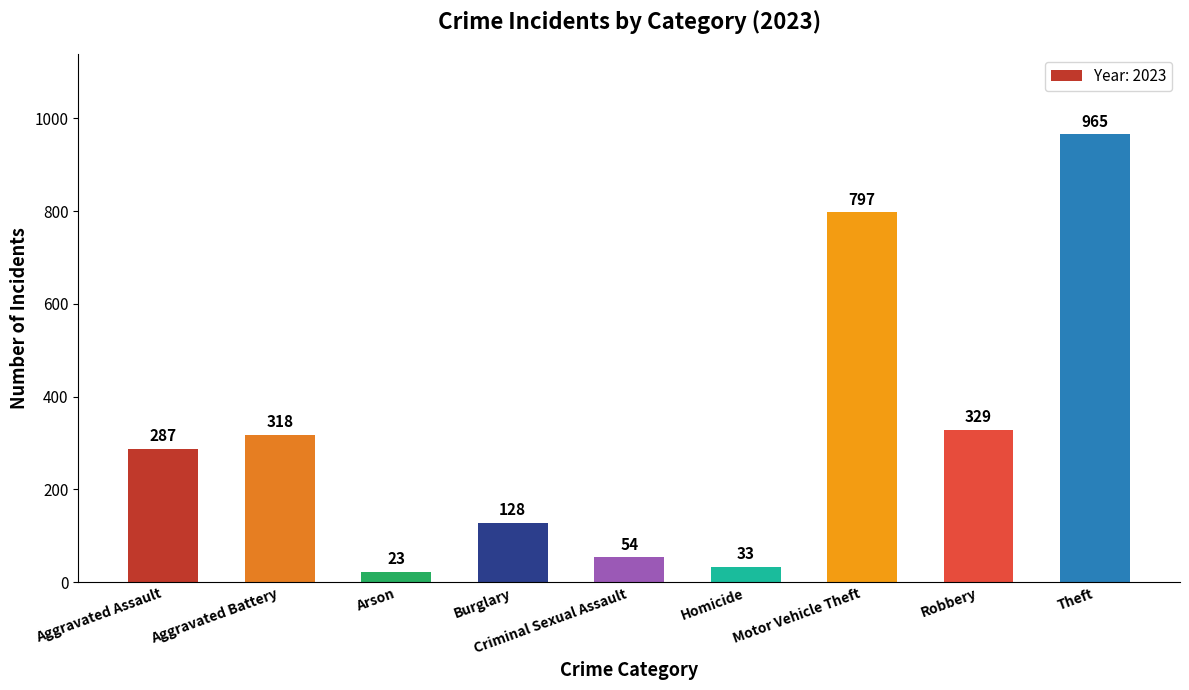

What is the sum of all values?

2934